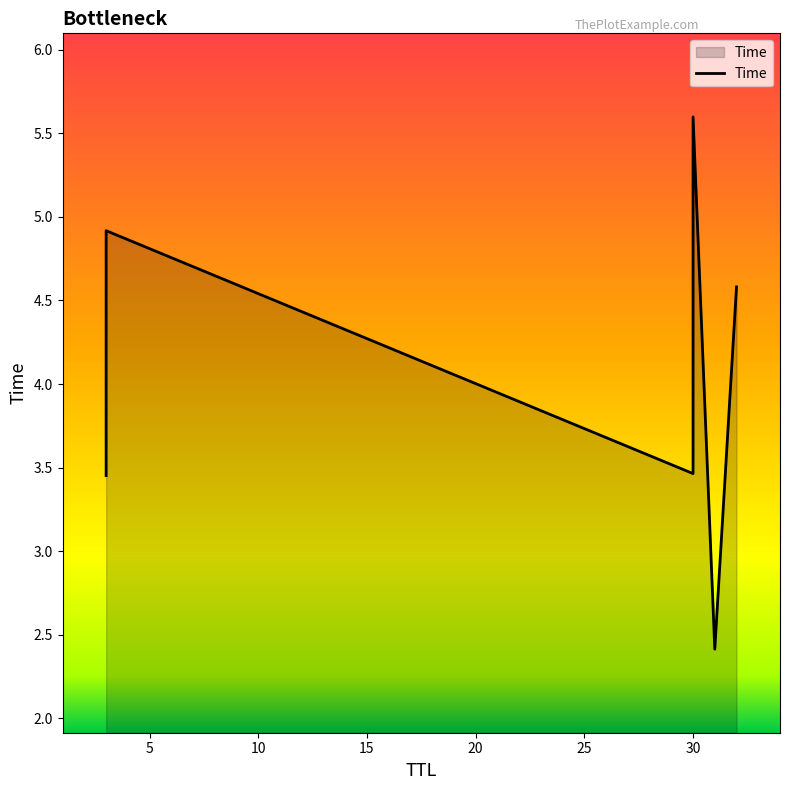

The value at 31 is 2.4. True or false?

True